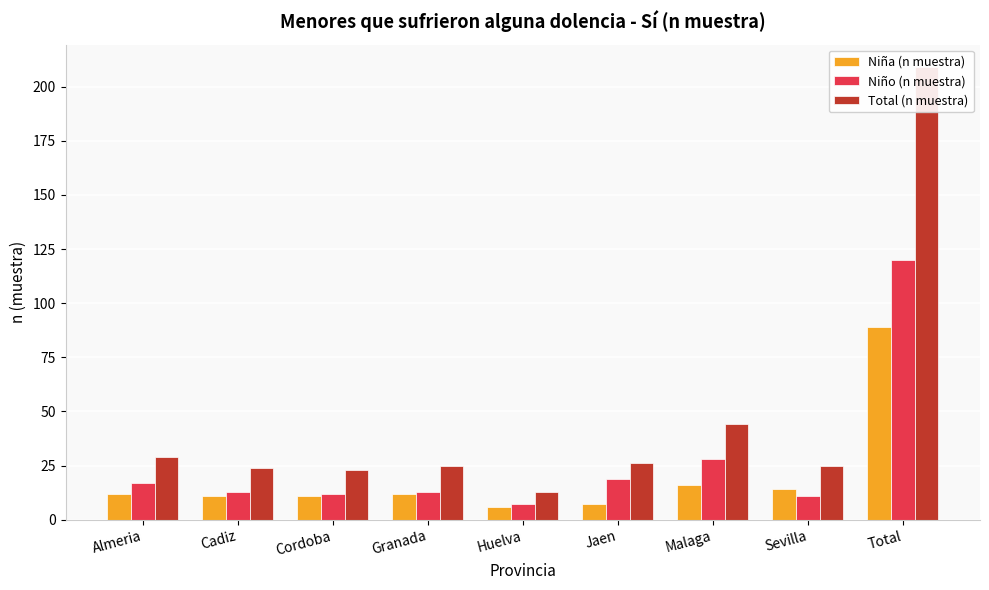

At which label does Total (n muestra) first exceed 25?

Almeria